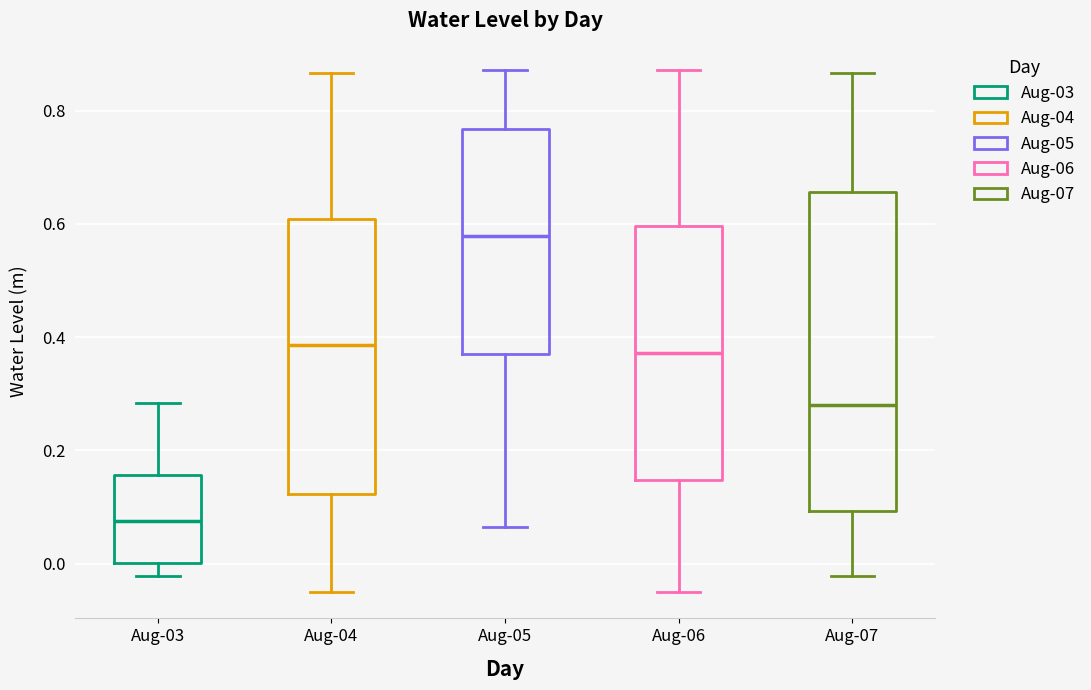

Where is the upper edge of the box for Aug-04 on the y-axis? The values are not printed on the chart, so give them approximately, as read against the axis.

0.60